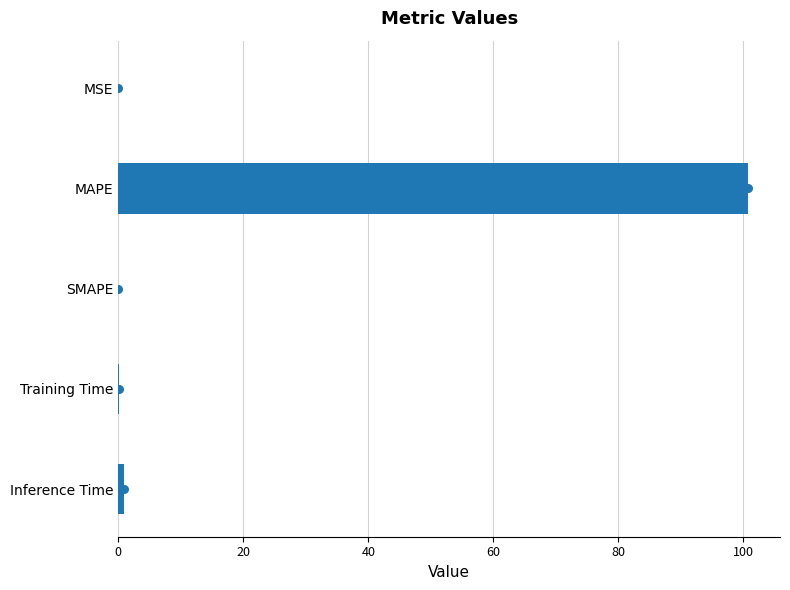

What is the change in value from MAPE to SMAPE?

-100.8